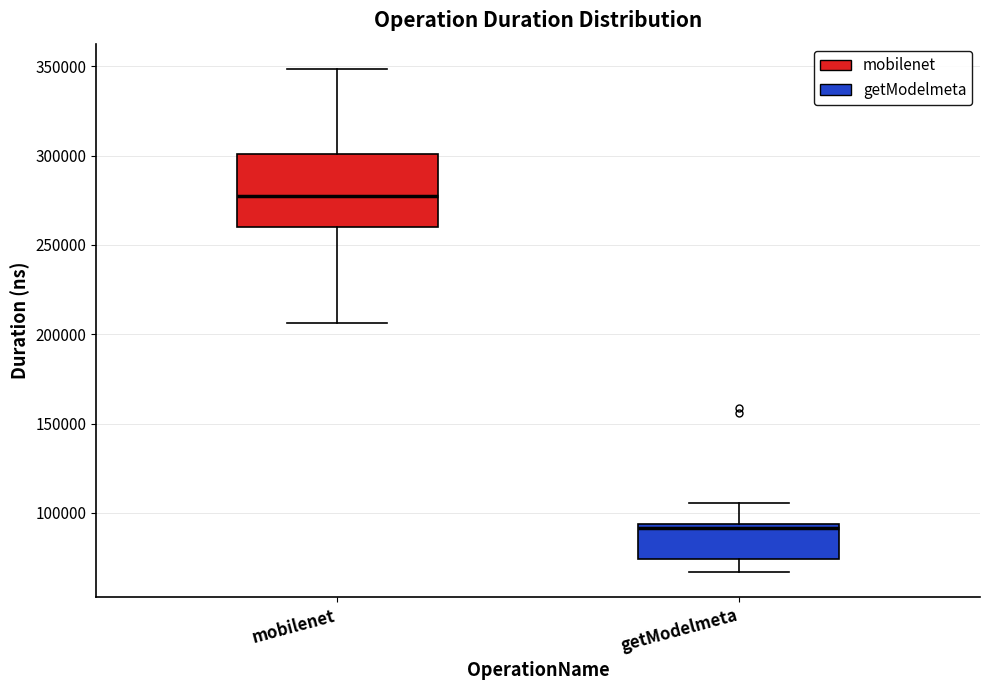

Reading left to right, transcribe this box plot: for each box, give where its median line is, the range the box spans, and where its two whiskers end, as read against the y-axis. The values are not printed on the chart, so give them approximately, as read against the axis.

mobilenet: median 275000, box 260000 to 300000, whiskers 205000 to 350000
getModelmeta: median 90000, box 75000 to 95000, whiskers 65000 to 105000